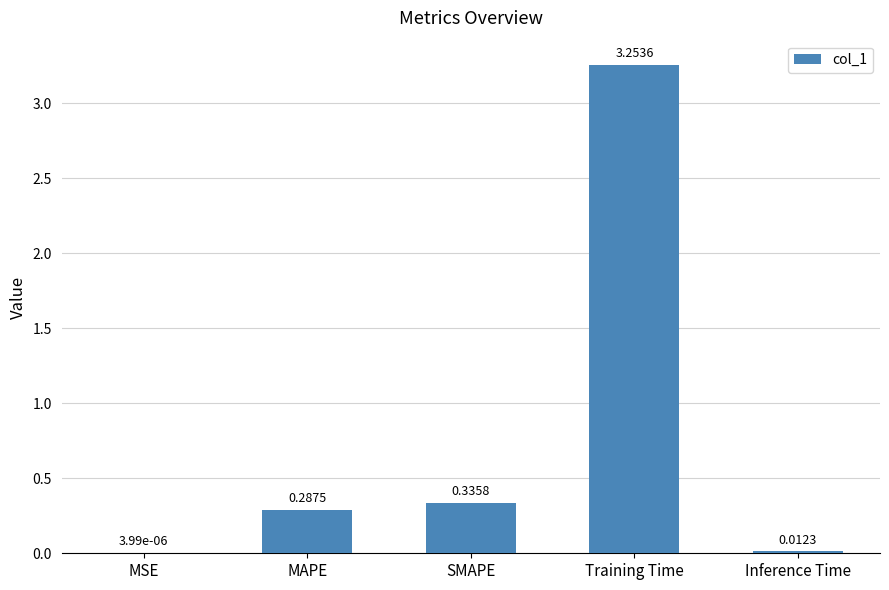

Where is the data nearest to the value 1?

SMAPE